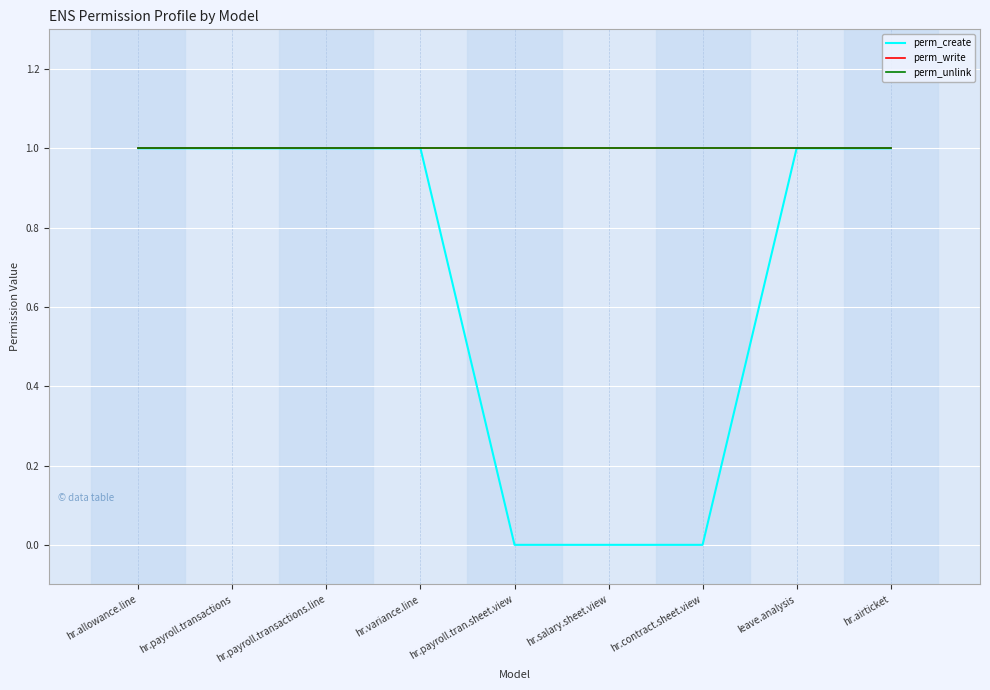

Reading left to right, transcribe all the data shown in this chart.

perm_create: hr.allowance.line=1	hr.payroll.transactions=1	hr.payroll.transactions.line=1	hr.variance.line=1	hr.payroll.tran.sheet.view=0	hr.salary.sheet.view=0	hr.contract.sheet.view=0	leave.analysis=1	hr.airticket=1
perm_write: hr.allowance.line=1	hr.payroll.transactions=1	hr.payroll.transactions.line=1	hr.variance.line=1	hr.payroll.tran.sheet.view=1	hr.salary.sheet.view=1	hr.contract.sheet.view=1	leave.analysis=1	hr.airticket=1
perm_unlink: hr.allowance.line=1	hr.payroll.transactions=1	hr.payroll.transactions.line=1	hr.variance.line=1	hr.payroll.tran.sheet.view=1	hr.salary.sheet.view=1	hr.contract.sheet.view=1	leave.analysis=1	hr.airticket=1